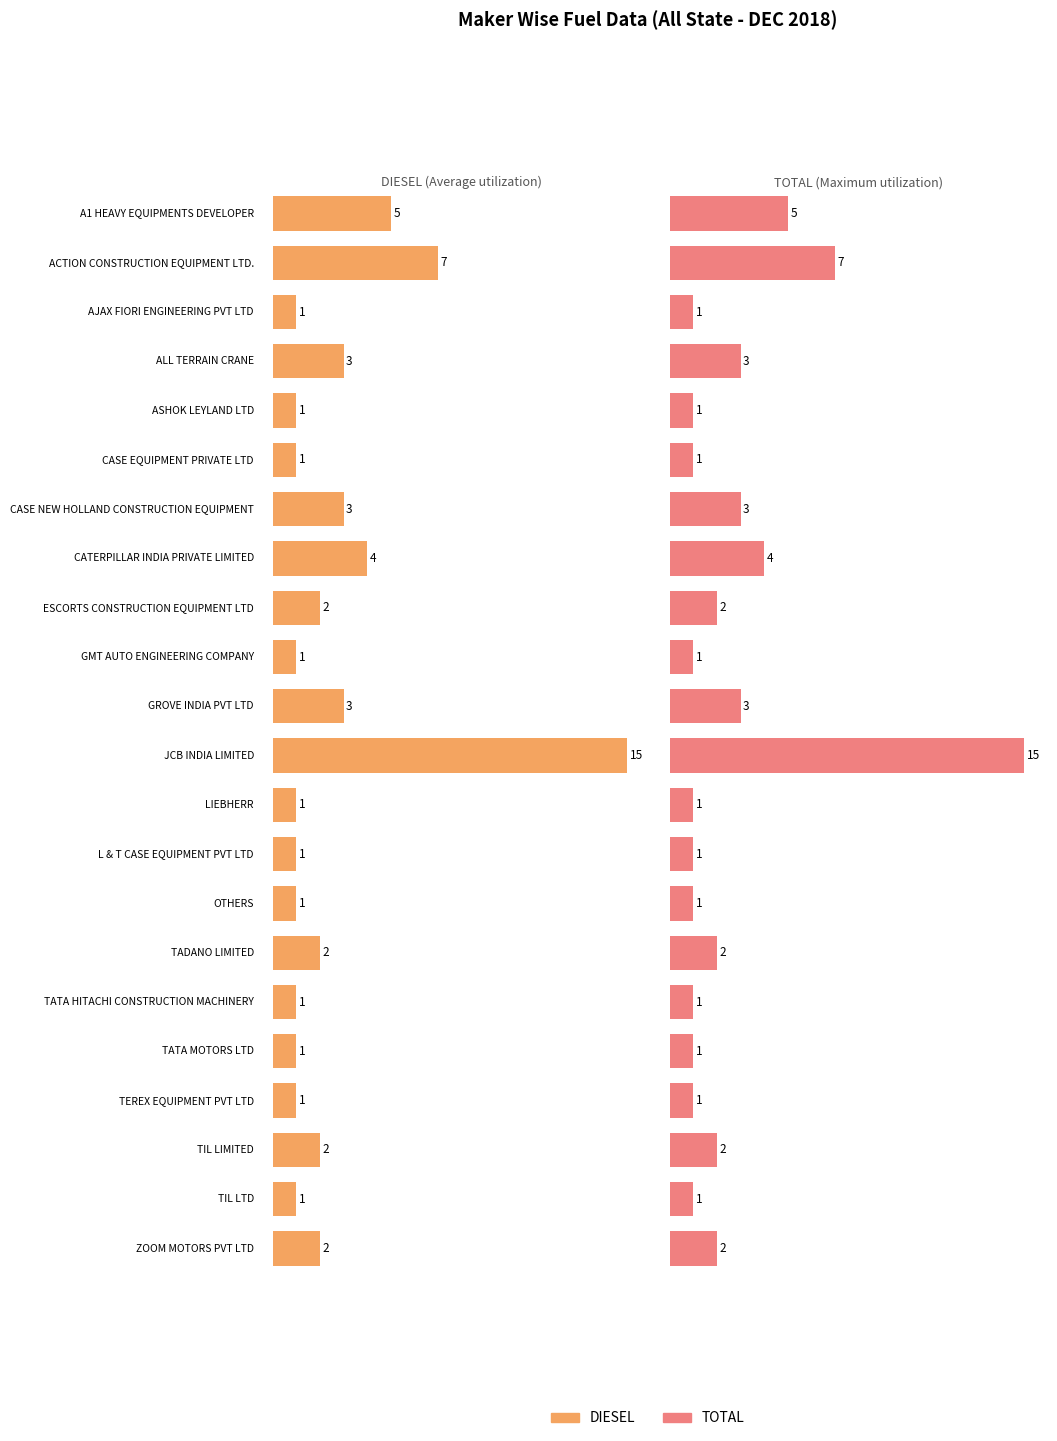

Which label corresponds to the smallest value in the chart?

AJAX FIORI ENGINEERING PVT LTD